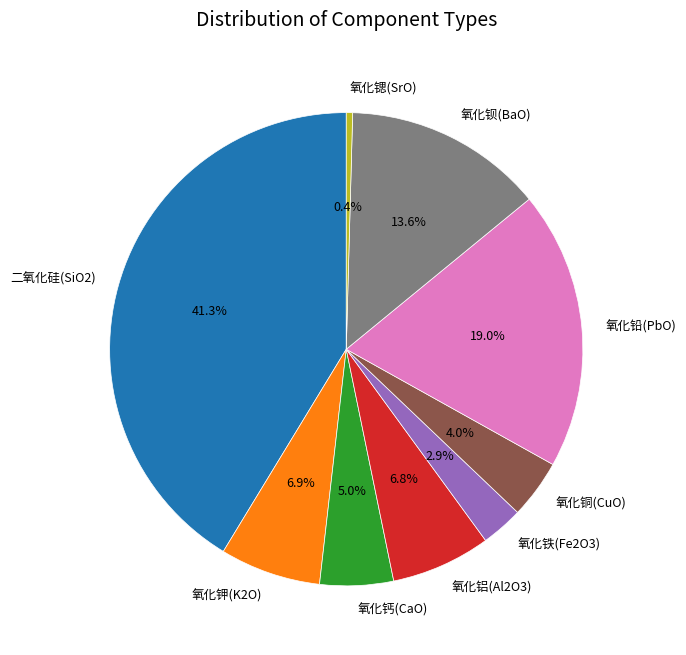

Does 氧化钾(K2O) account for over 50% of the chart?

No